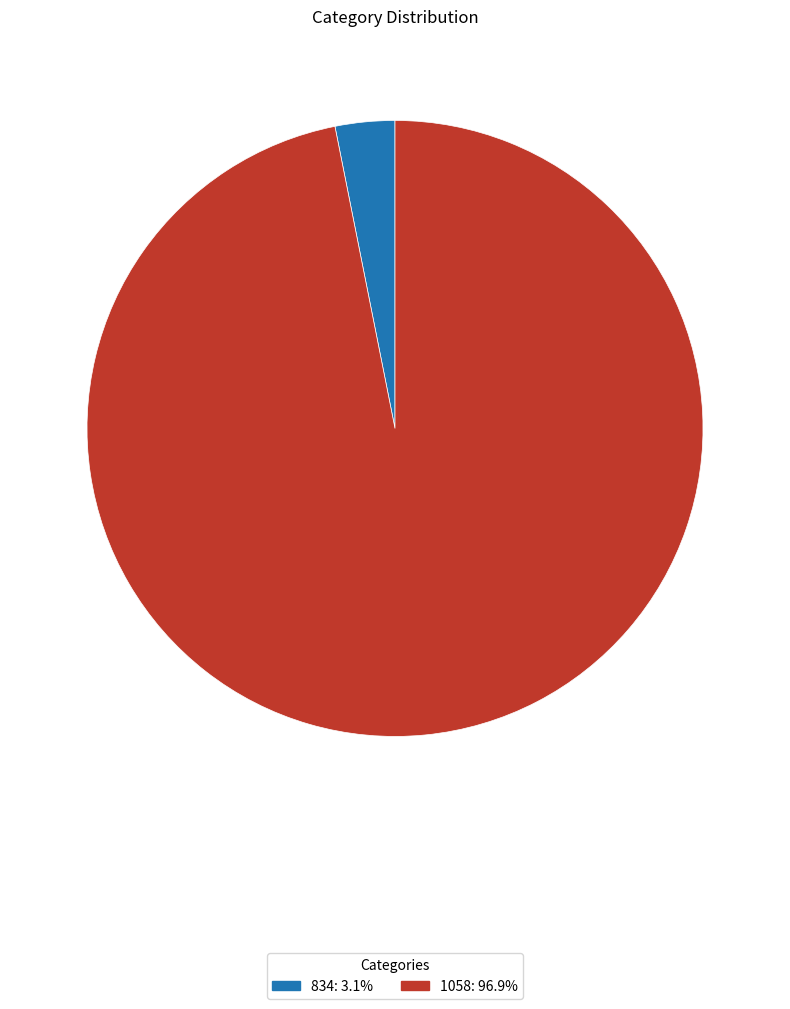

How many slices are in this pie chart?

2